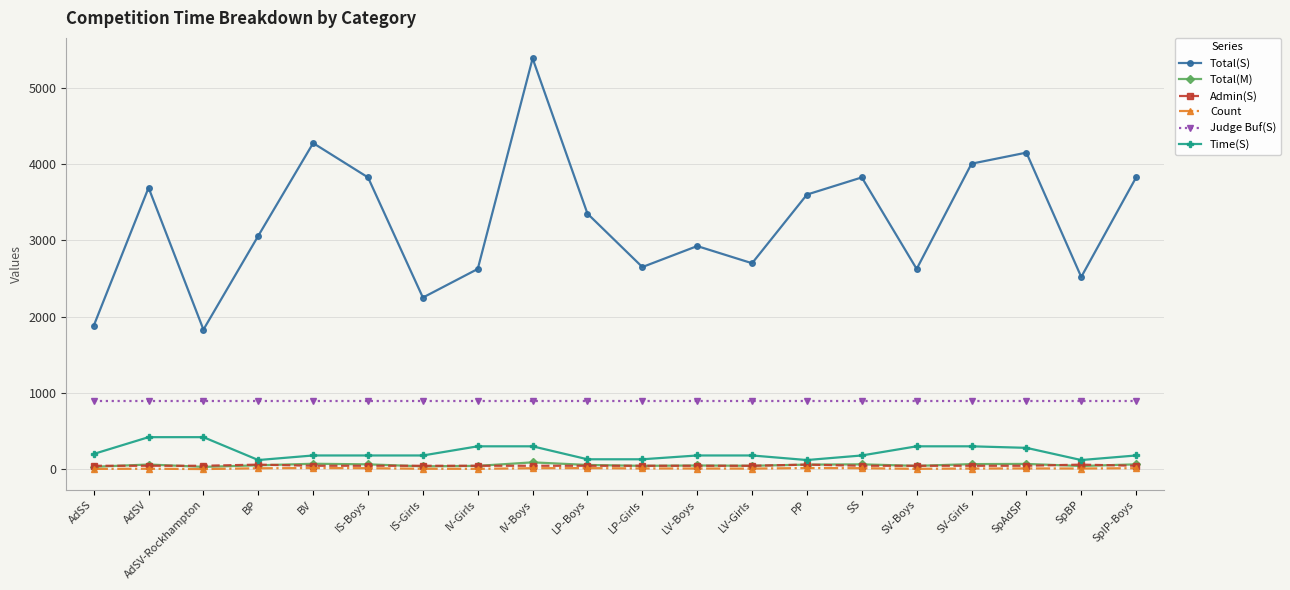

True or false: Total(S) and Judge Buf(S) cross at least once.

False